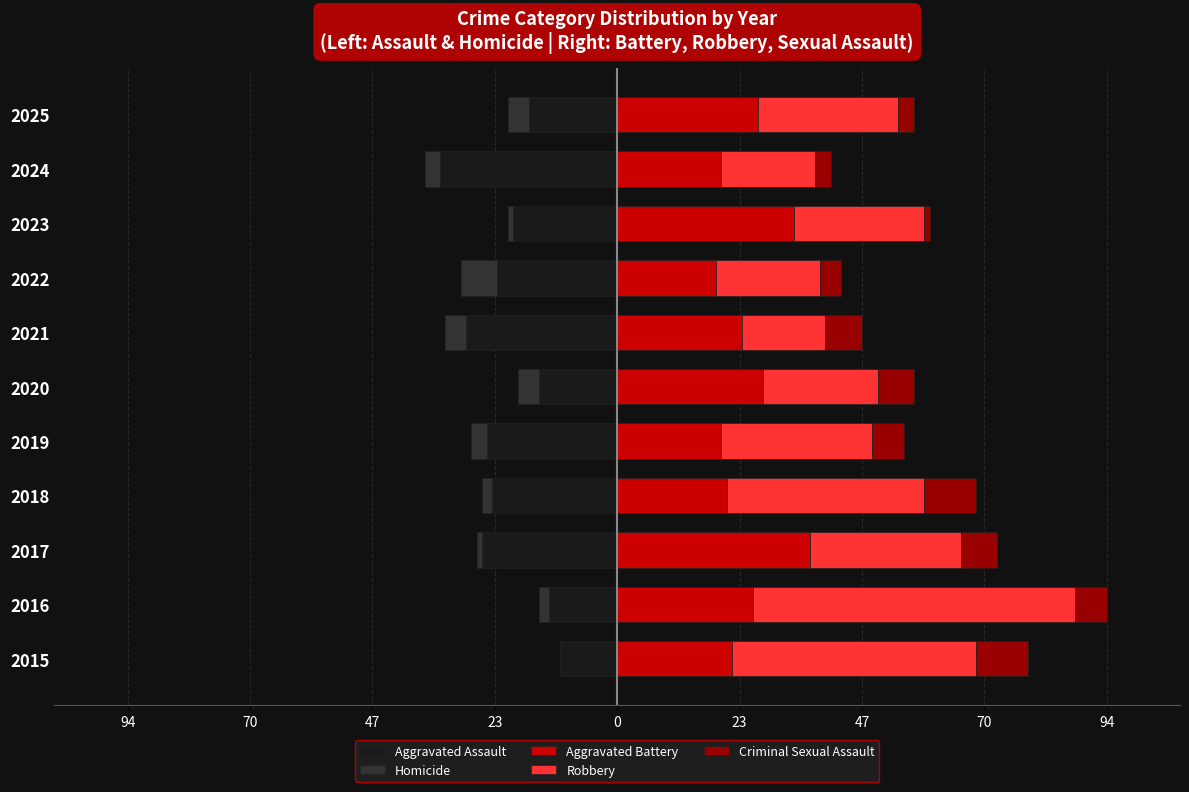

Which series has the largest range (max minus min)?

Robbery